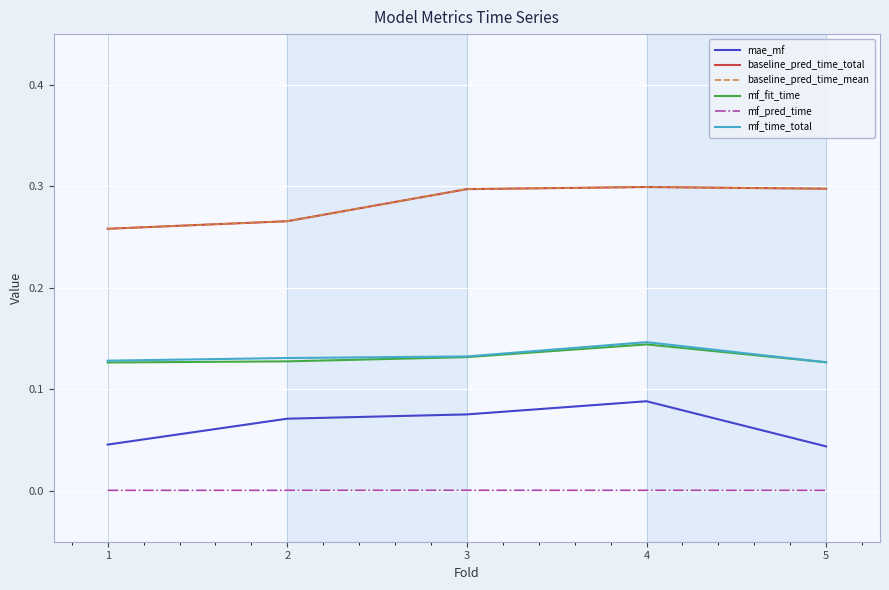

What is the maximum value shown in the chart?

0.3